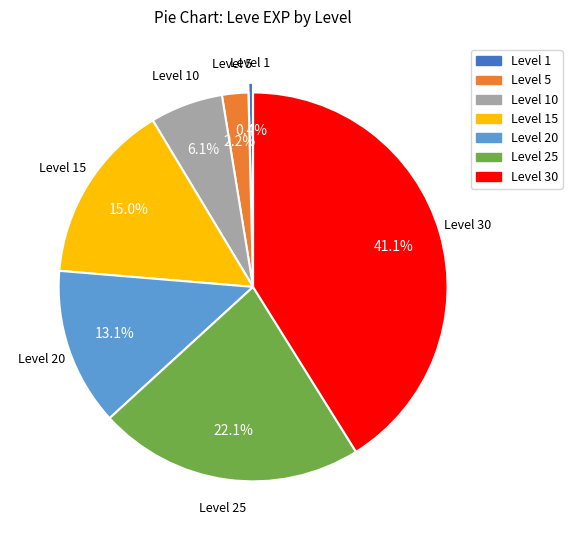

Is there any slice that represents more than half of the pie?

No